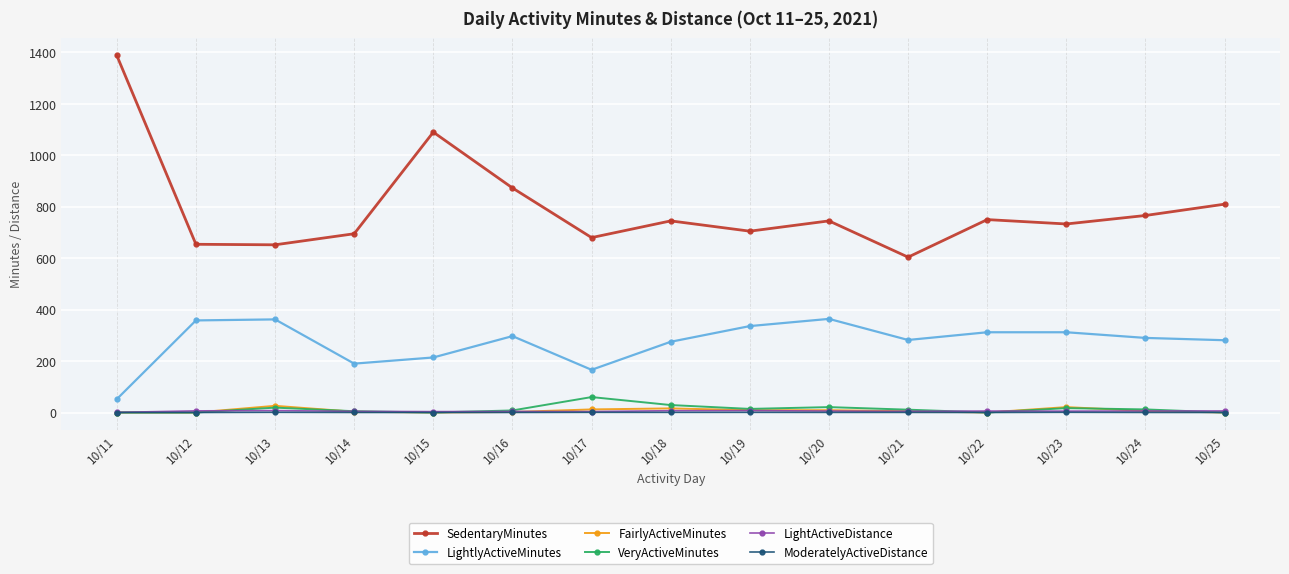

How many ModeratelyActiveDistance values are between 0 and 1?

15